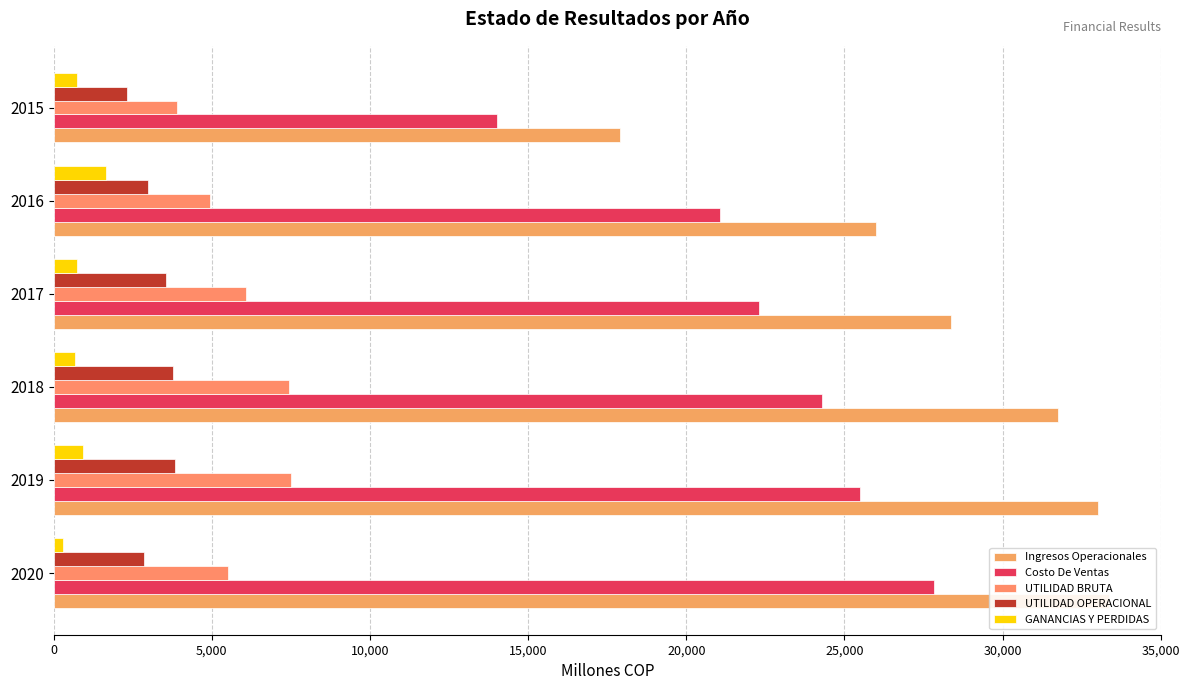

Which series has the largest total across all categories?

Ingresos Operacionales